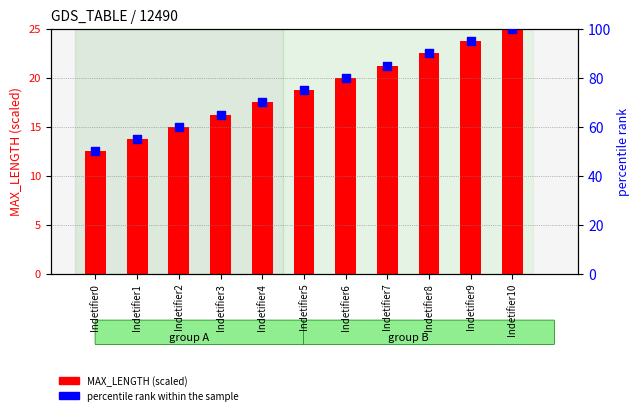

Which series reaches the maximum Y coordinate?

percentile rank within the sample